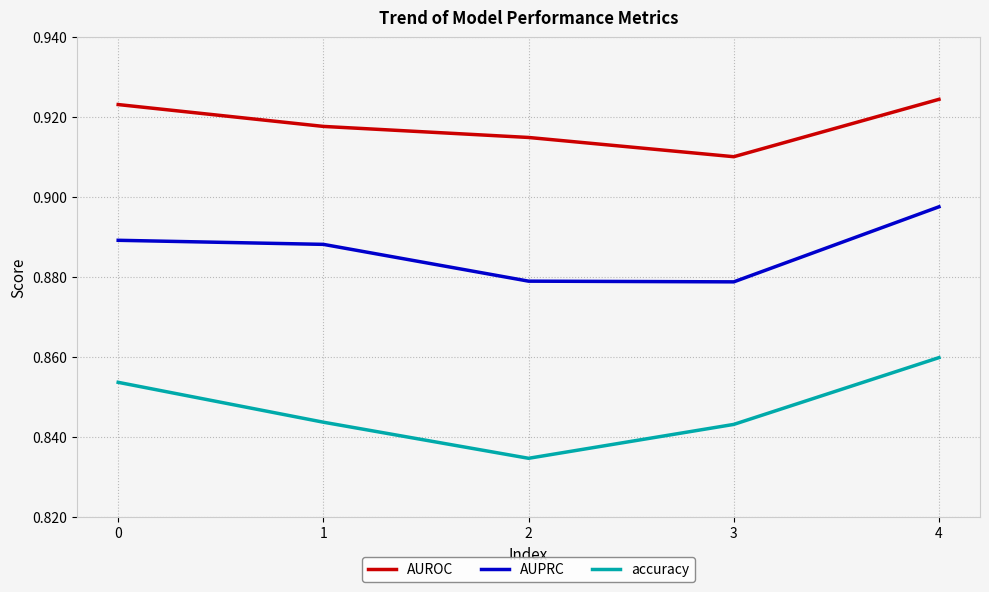

Rank the series at 3 from lowest to highest value.

accuracy, AUPRC, AUROC